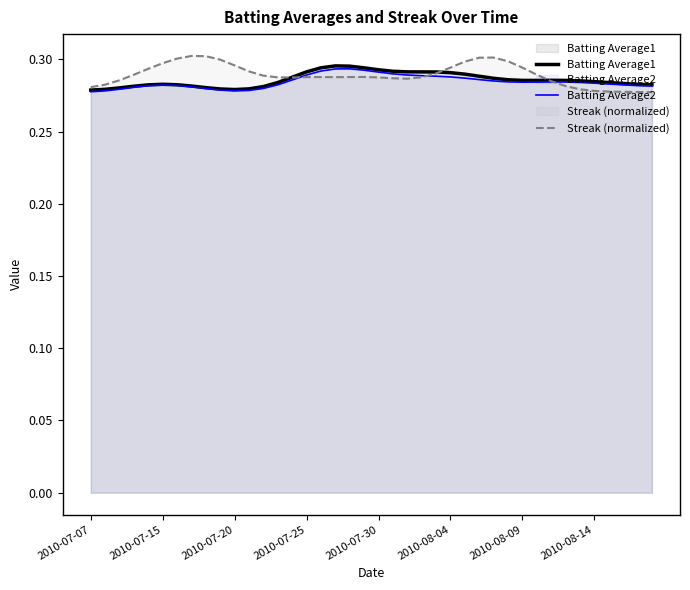

Is it true that Batting Average1 equals 0.1 at 2010-08-04?

False